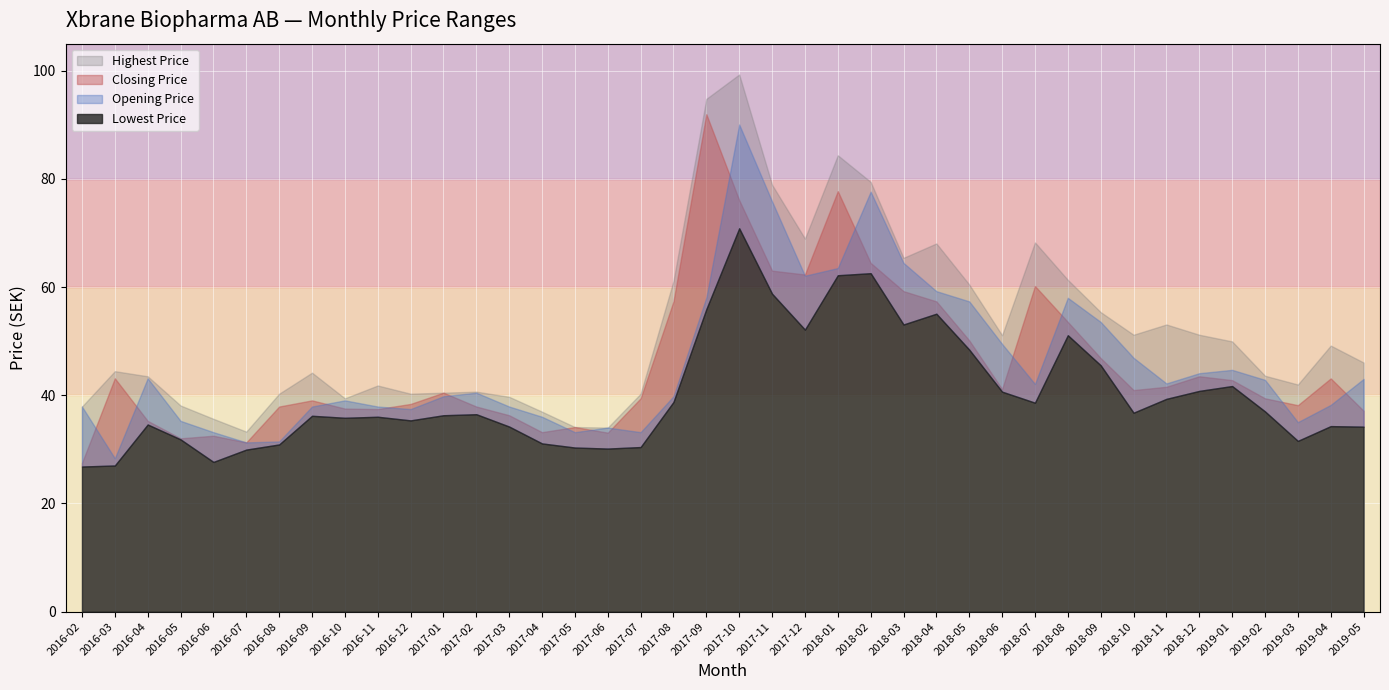

What value does the Highest Price series have at 2018-01?

84.4